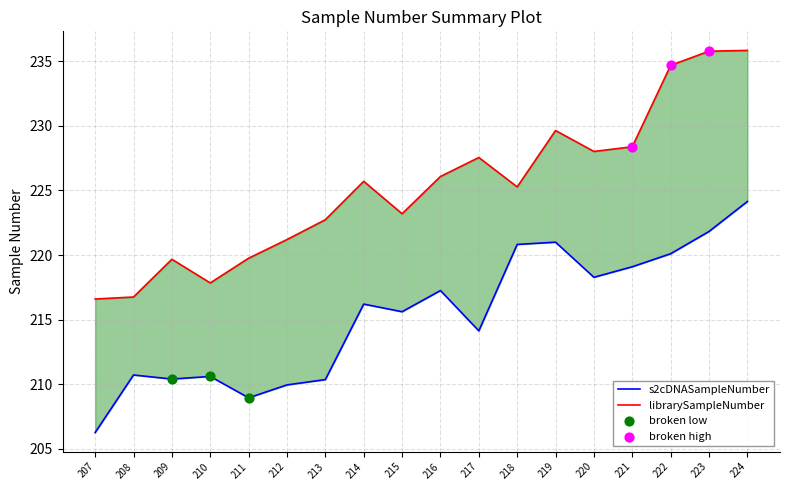

At which category is the sum across all series the highest?

224